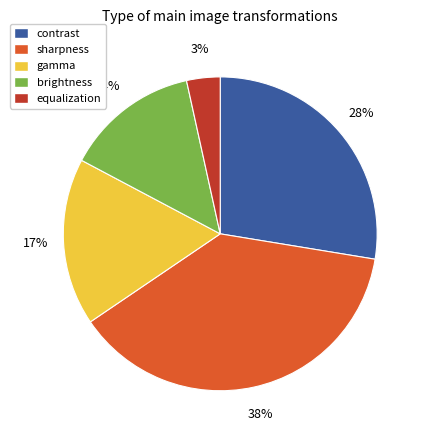

Between equalization and gamma, which is larger?

gamma